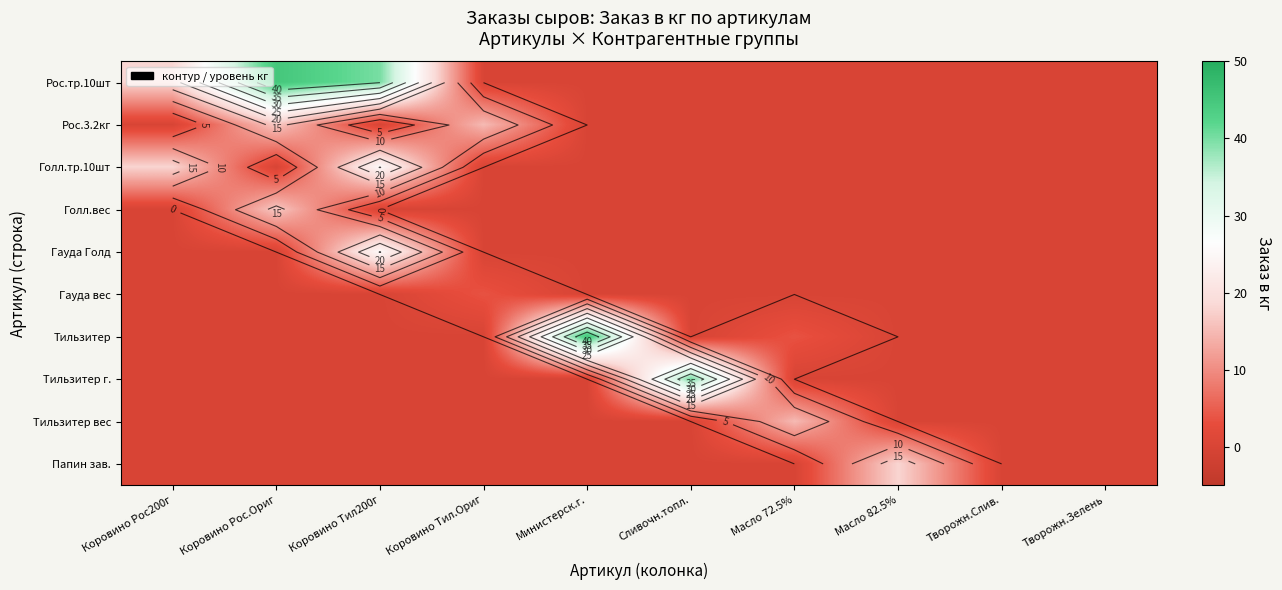

Is it true that Тильзитер equals 0.0 at Коровино Рос.Ориг?

True